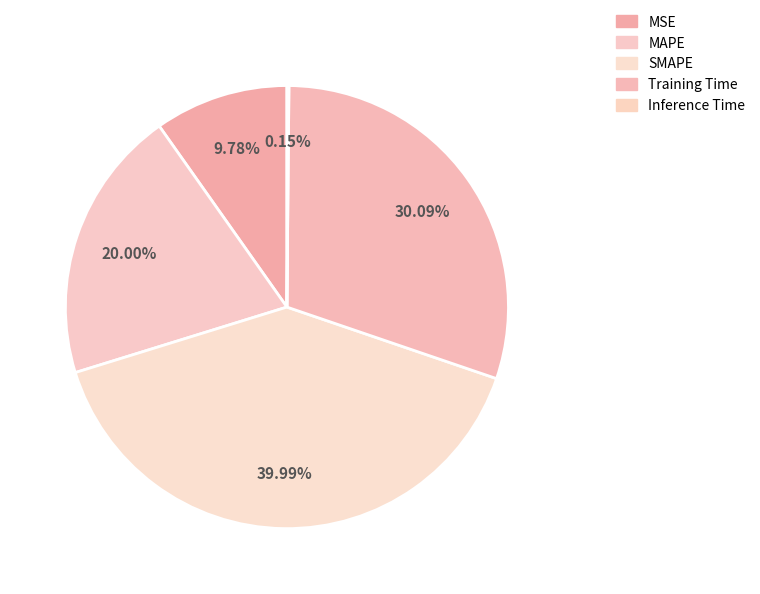

Does MAPE represent more than half of the total?

No